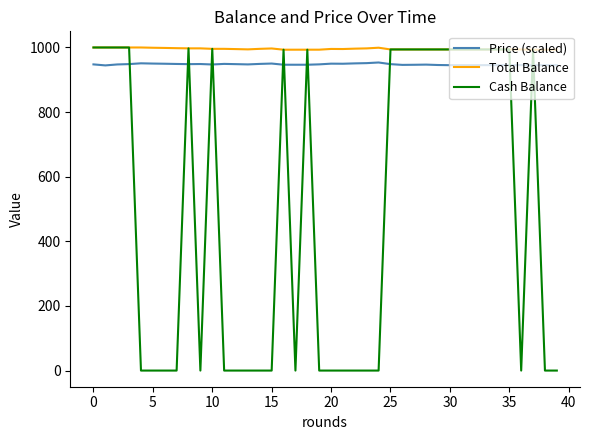

How many lines are shown in the chart?

3